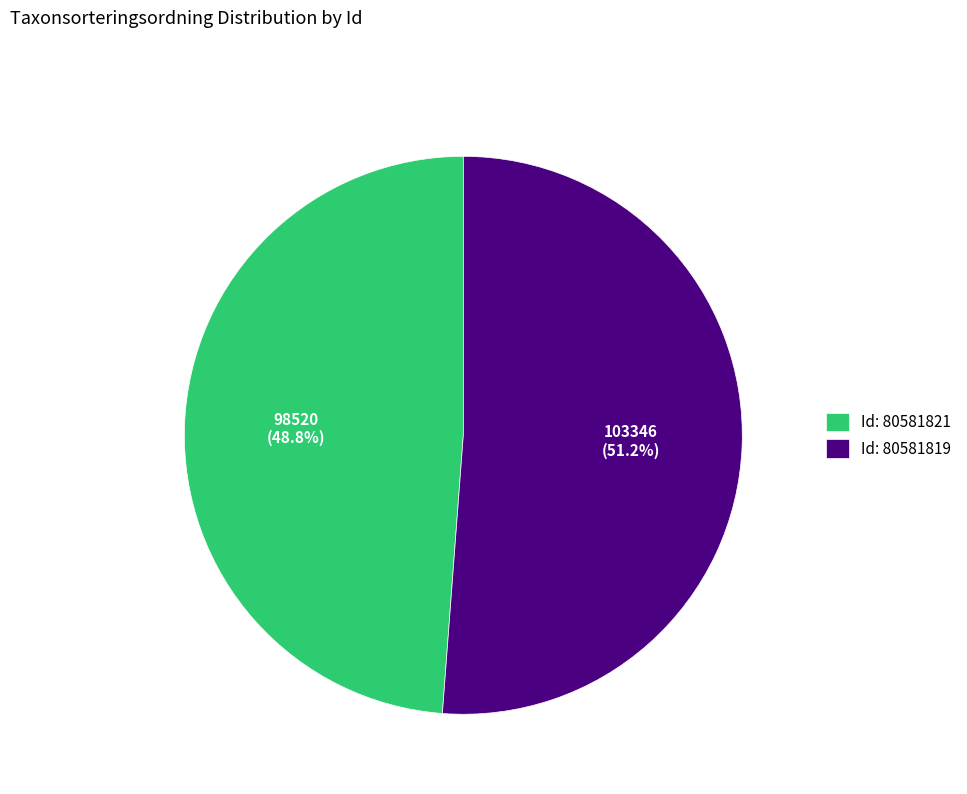

Combined, do Id: 80581819 and Id: 80581821 account for over 50%?

Yes